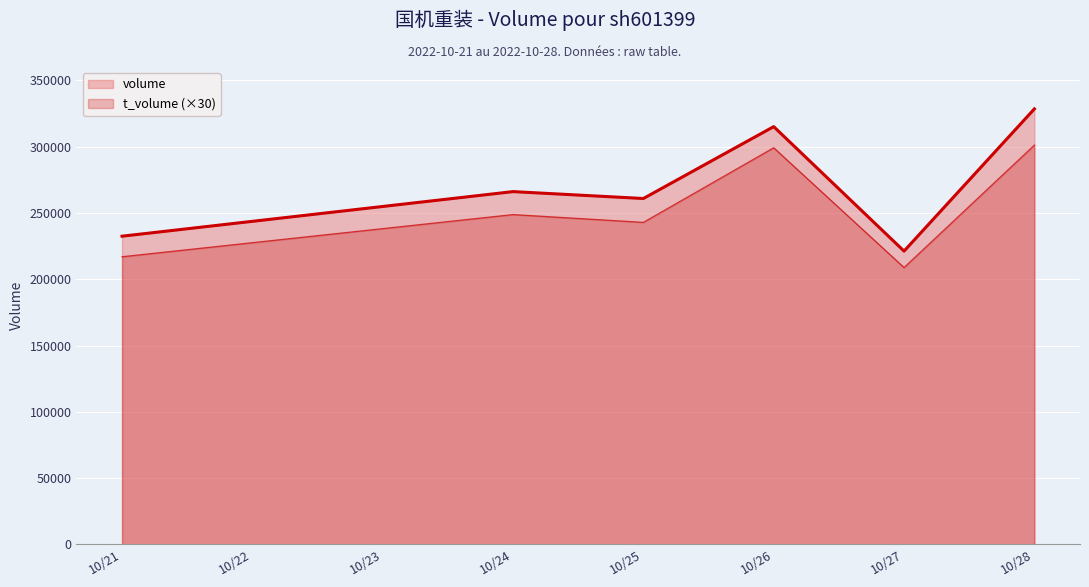

What is the sum of all t_volume values?

1517490